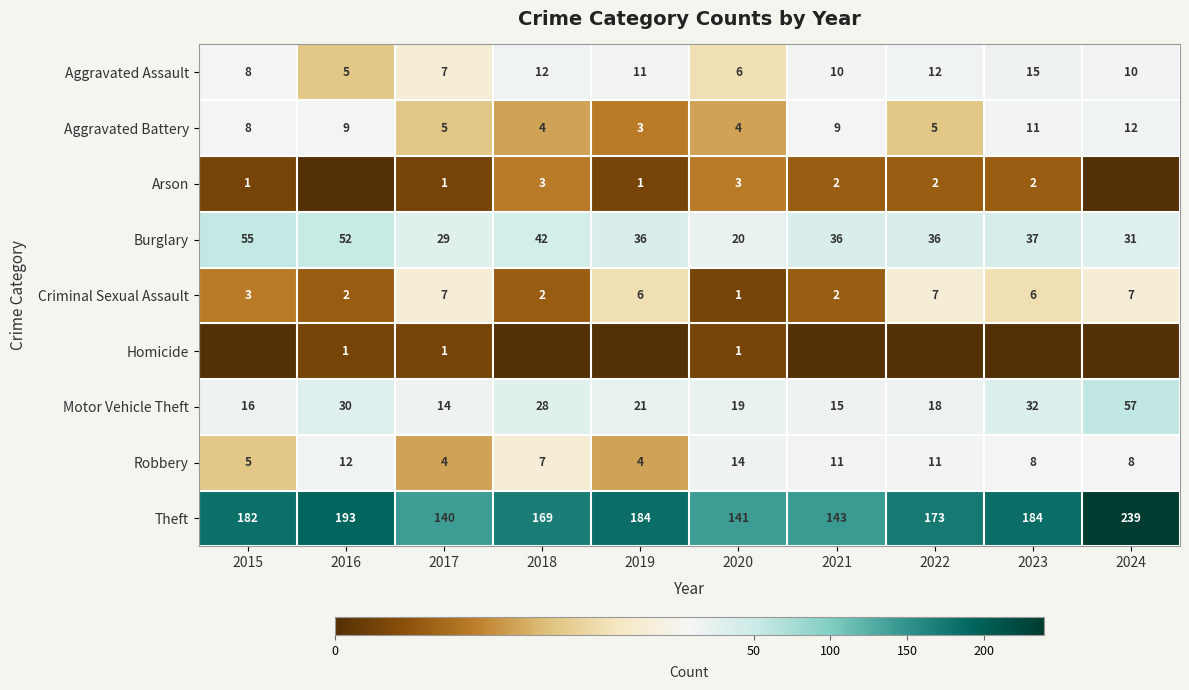

Where is Criminal Sexual Assault nearest to the value 4?

2015